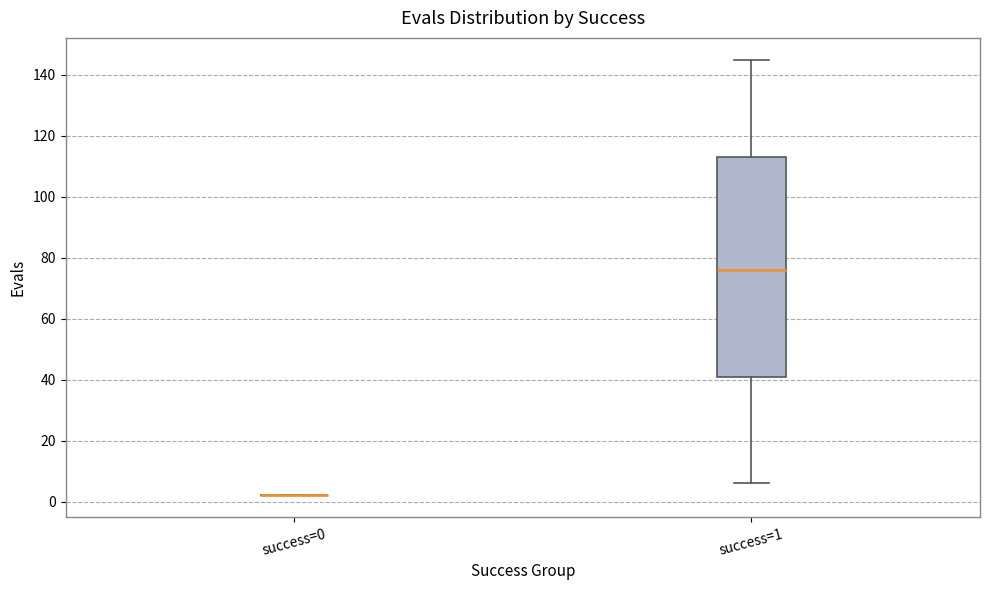

Reading left to right, transcribe this box plot: for each box, give where its median line is, the range the box spans, and where its two whiskers end, as read against the y-axis. The values are not printed on the chart, so give them approximately, as read against the axis.

success=0: box collapsed to a line at 2, whiskers 2 to 2
success=1: median 76, box 42 to 114, whiskers 6 to 146